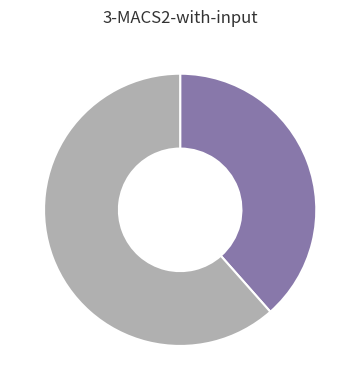

Is there any slice that represents more than half of the pie?

Yes